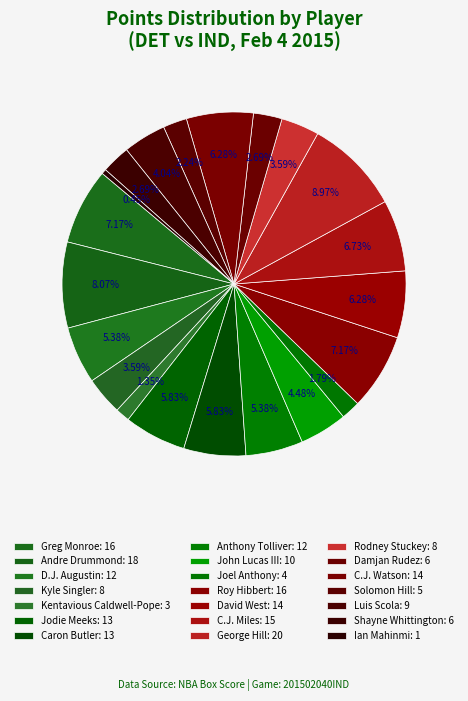

To the nearest percent, what is the difference between the largest and smallest slice percentages?

9%